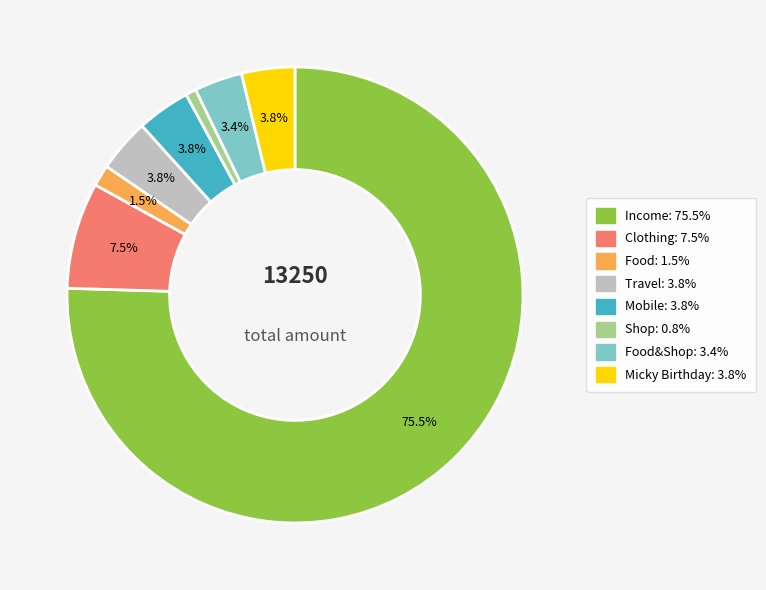

Is there a majority slice in this chart?

Yes